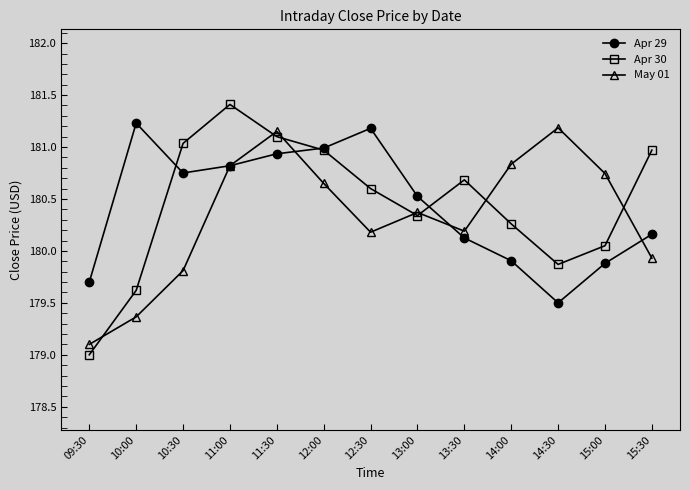

What position from the right is 13:30?

5